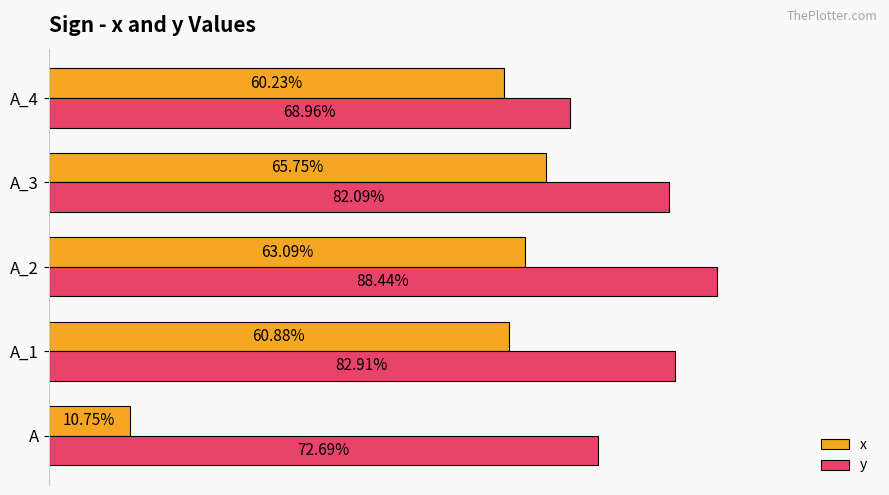

What are all the series names shown in the legend?

x, y